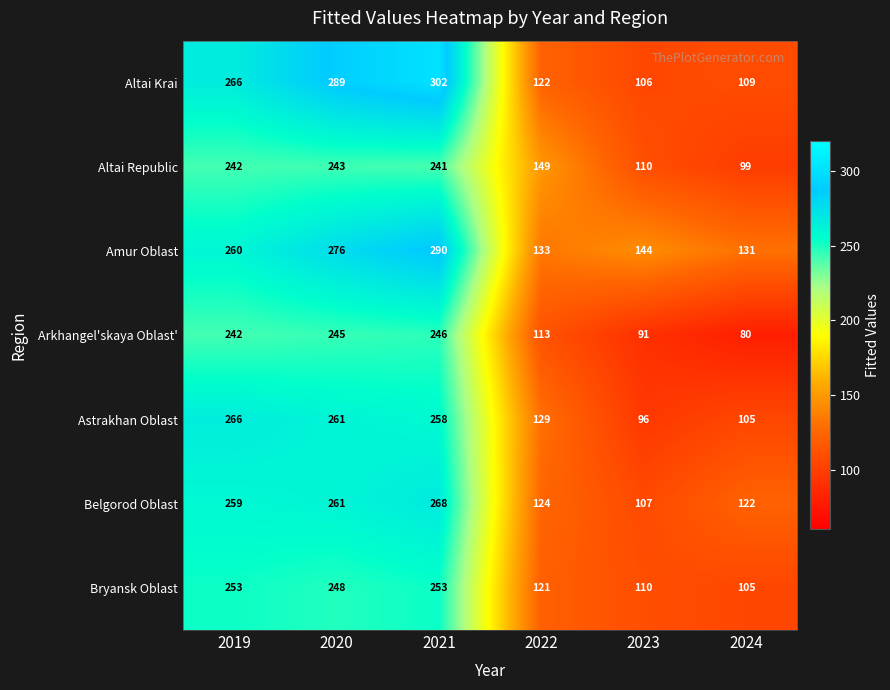

Which series has the widest spread of values?

Altai Krai